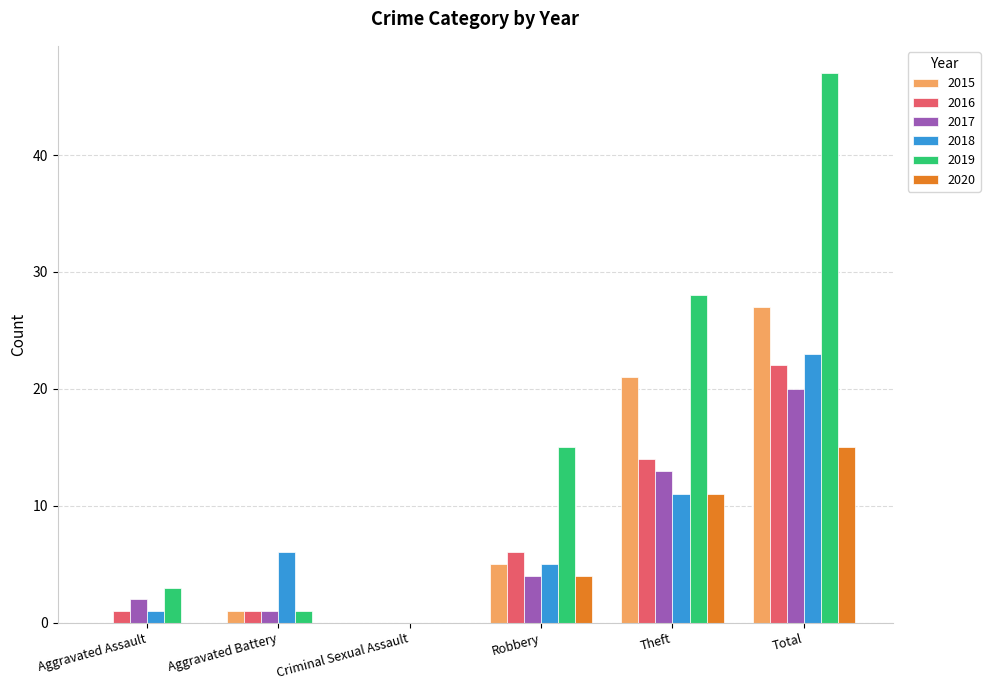

Are the bars grouped side by side (vs. stacked)?

Yes